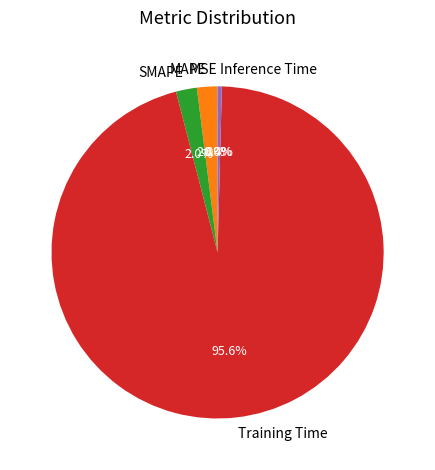

Which slice is the largest?

Training Time